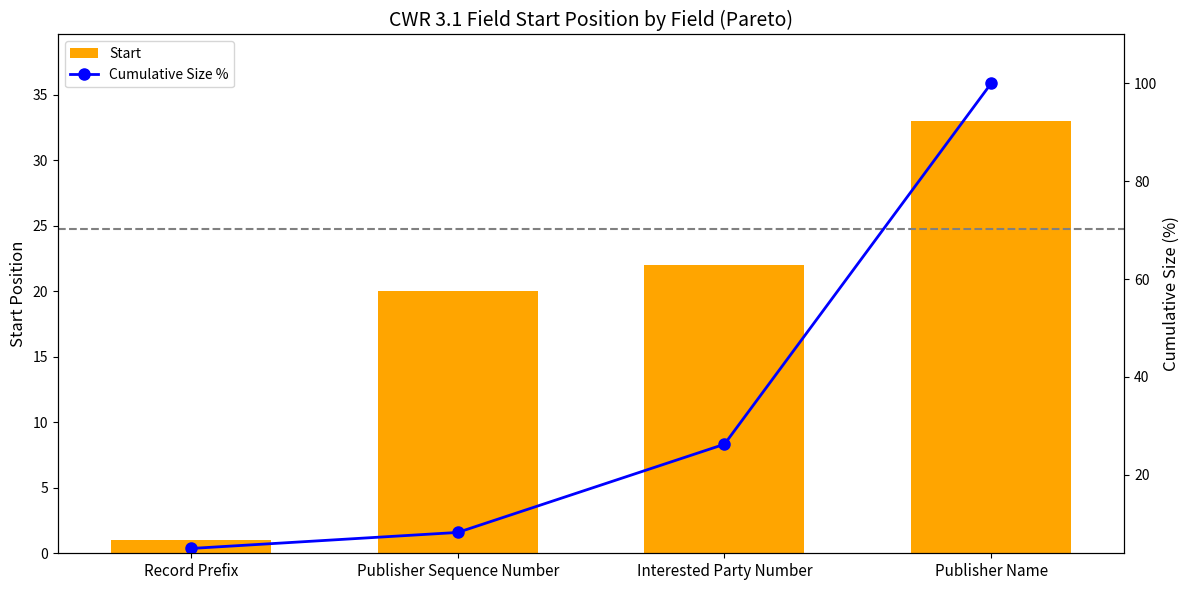

What is the greatest value displayed?

100.0